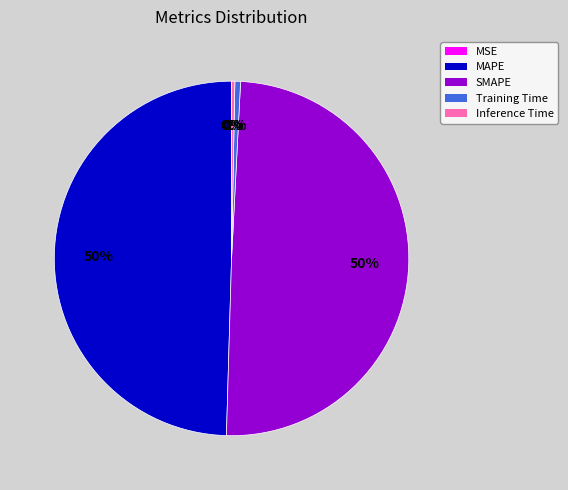

To the nearest percent, what is the combined percentage of SMAPE and Training Time?

50%